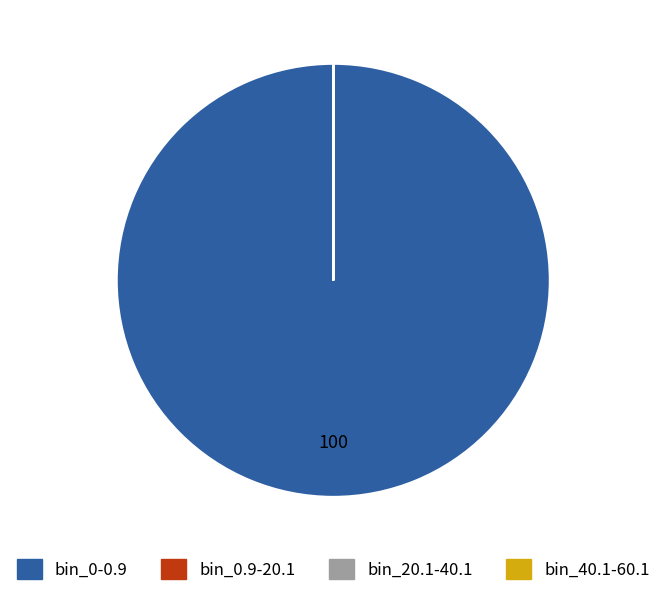

Which category has the biggest portion of the pie?

bin_0-0.9